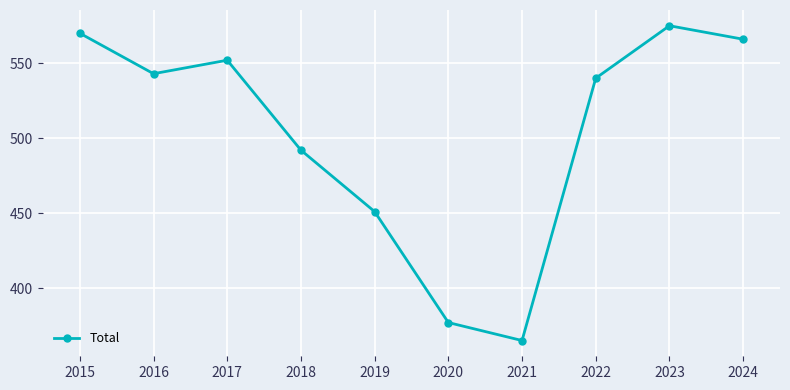

What is the smallest value displayed?

365